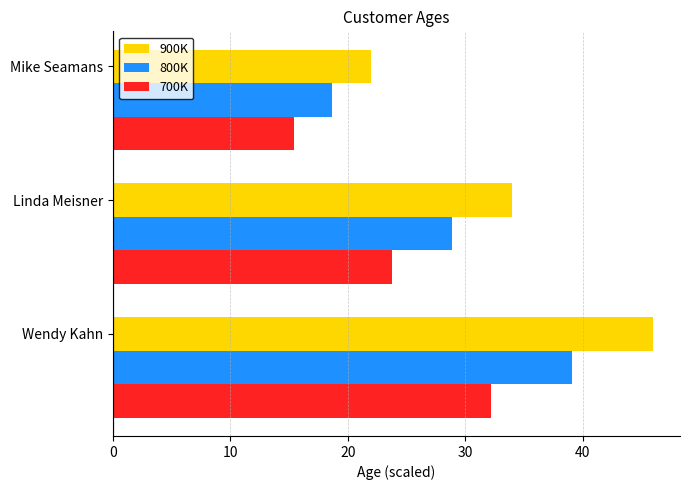

What is the approximate value of 700K at Linda Meisner?

23.8